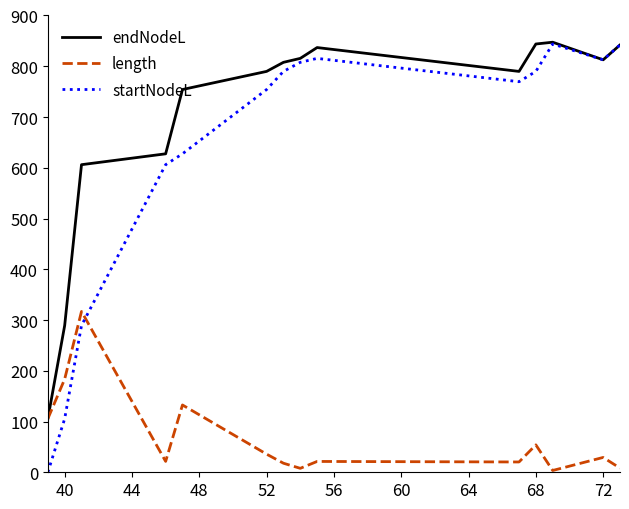

After their last crossing, which series has the higher values: startNodeL or length?

startNodeL